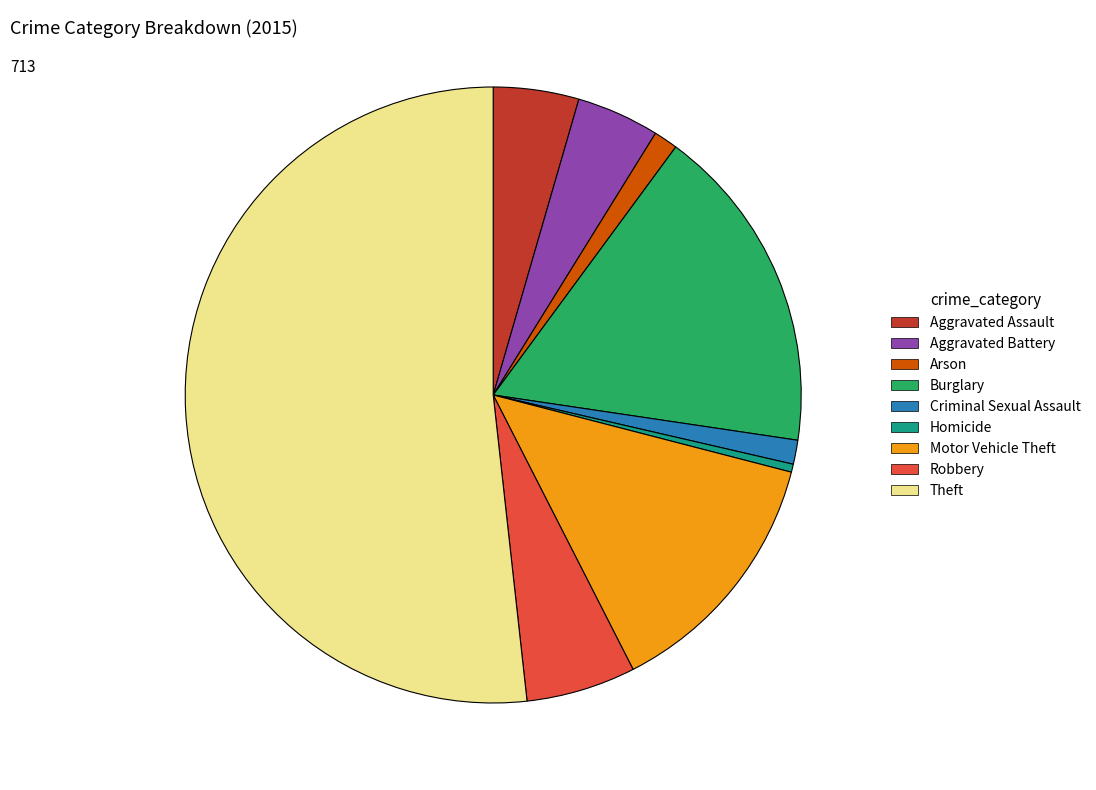

Which category accounts for the majority?

Theft